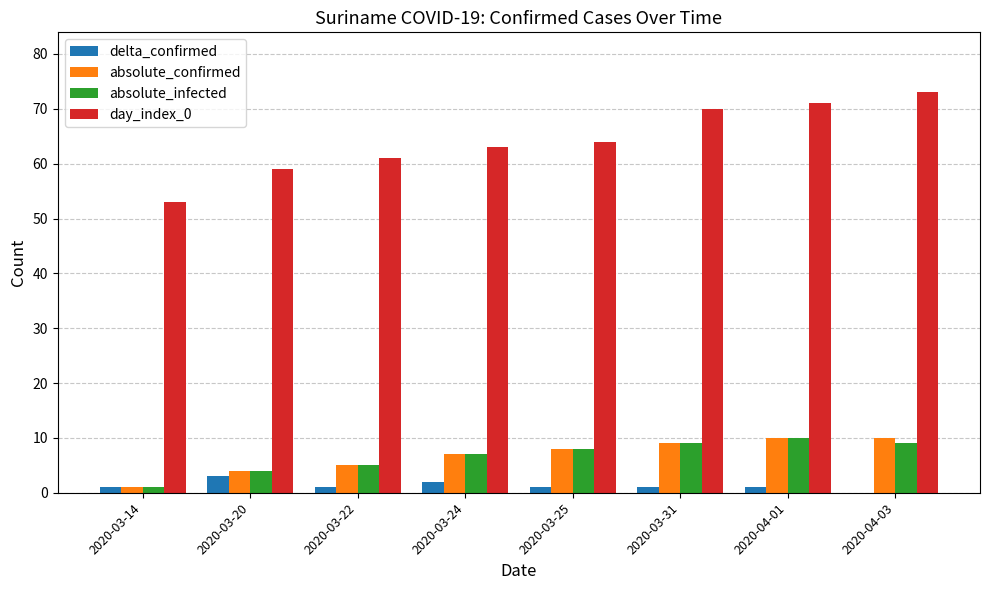

Reading left to right, what are all the values shown in this chart?

delta_confirmed: 2020-03-14=1	2020-03-20=3	2020-03-22=1	2020-03-24=2	2020-03-25=1	2020-03-31=1	2020-04-01=1	2020-04-03=0
absolute_confirmed: 2020-03-14=1	2020-03-20=4	2020-03-22=5	2020-03-24=7	2020-03-25=8	2020-03-31=9	2020-04-01=10	2020-04-03=10
absolute_infected: 2020-03-14=1	2020-03-20=4	2020-03-22=5	2020-03-24=7	2020-03-25=8	2020-03-31=9	2020-04-01=10	2020-04-03=9
day_index_0: 2020-03-14=53	2020-03-20=59	2020-03-22=61	2020-03-24=63	2020-03-25=64	2020-03-31=70	2020-04-01=71	2020-04-03=73